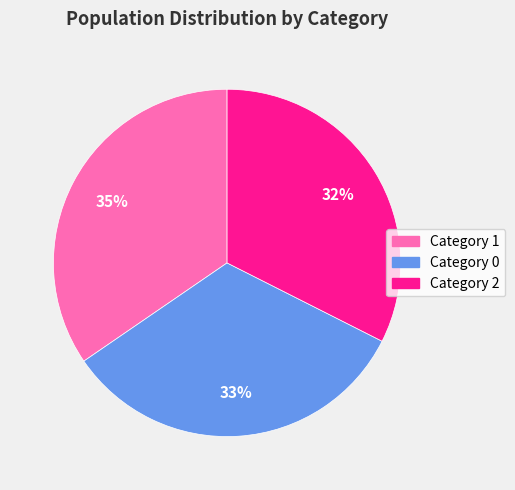

How many segments does this pie chart have?

3